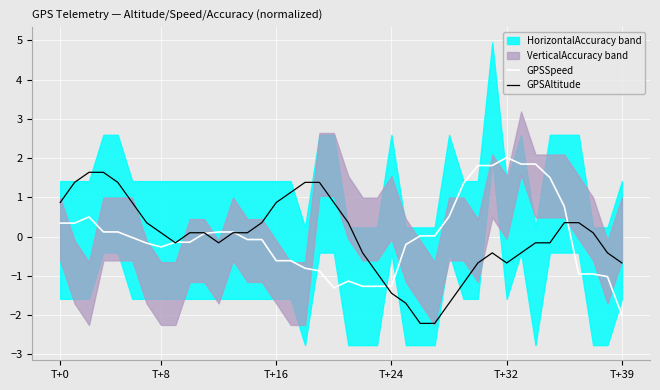

What is the minimum value shown in the chart?

-2.2